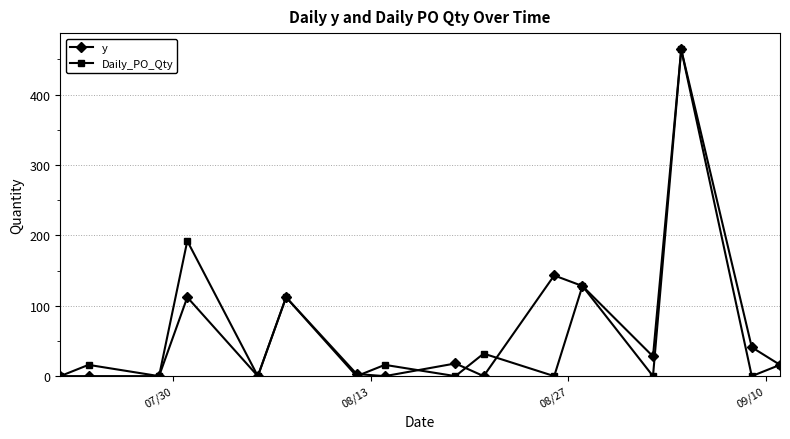

What is the greatest value displayed?

464